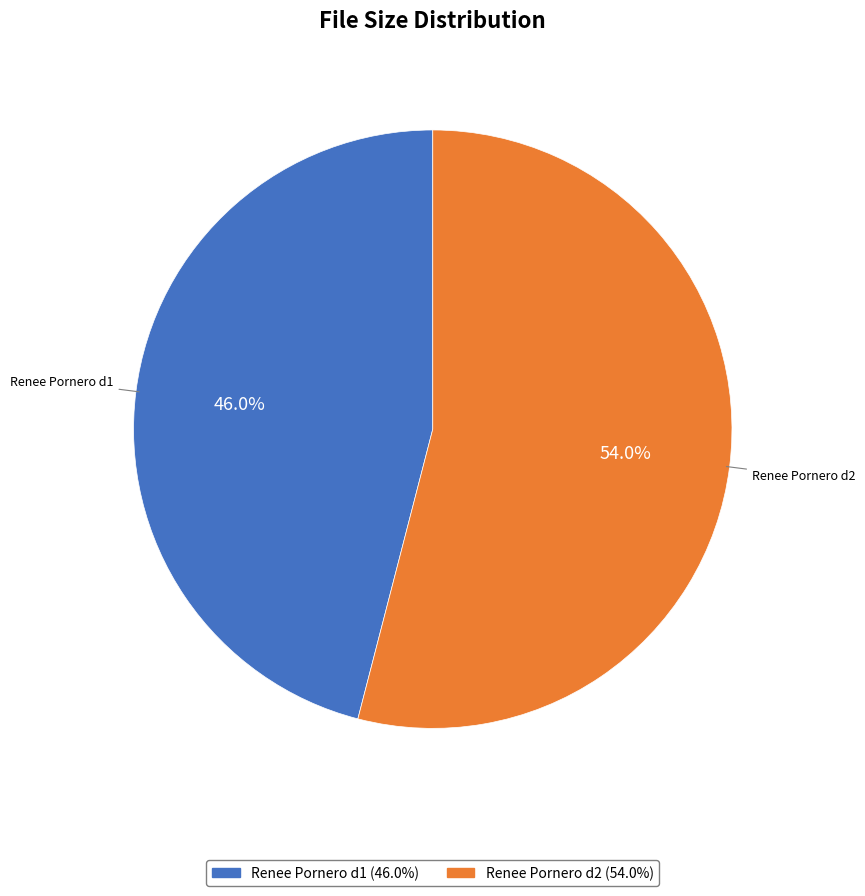

Which has a higher value, Renee Pornero d1 (46.0%) or Renee Pornero d2 (54.0%)?

Renee Pornero d2 (54.0%)